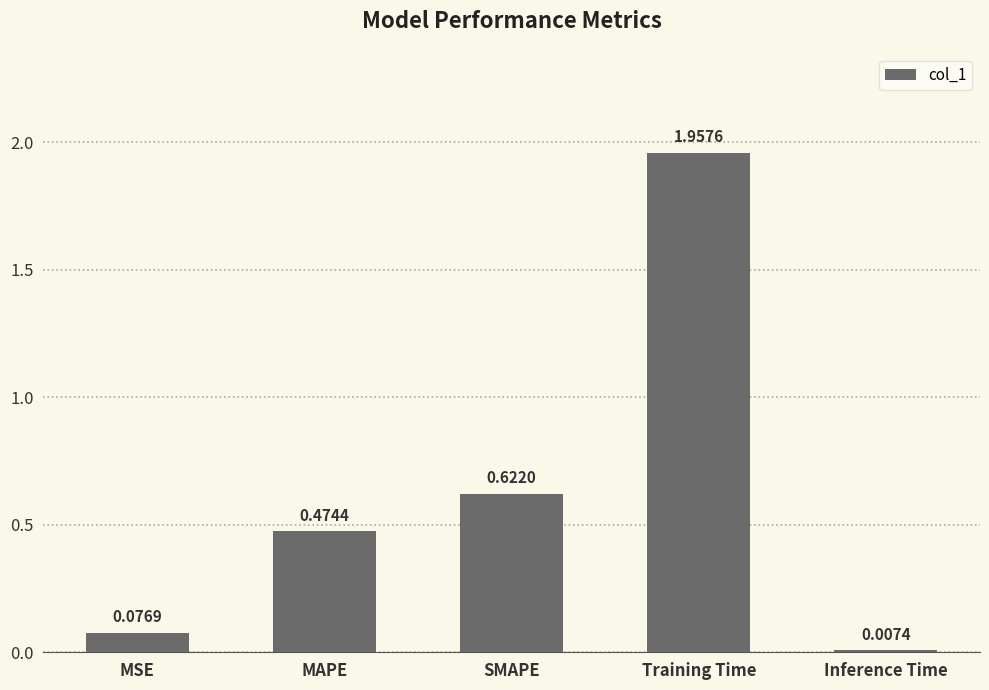

What is the difference between the maximum and second lowest values?

1.9